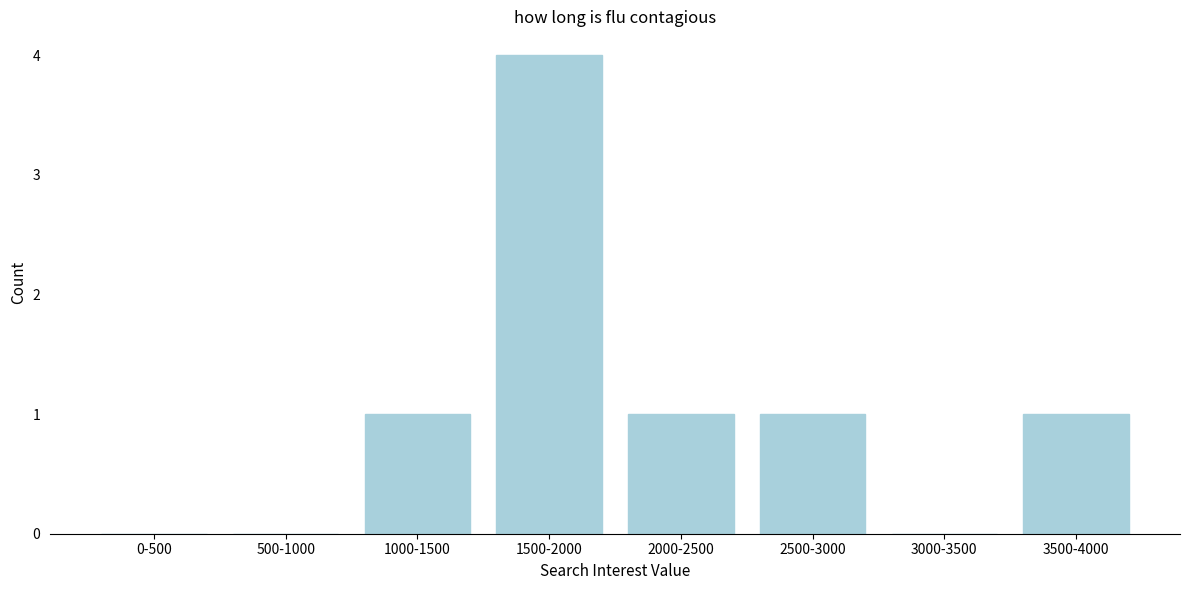

Reading left to right, extract all data points from this chart.

0-500=0	500-1000=0	1000-1500=1	1500-2000=4	2000-2500=1	2500-3000=1	3000-3500=0	3500-4000=1